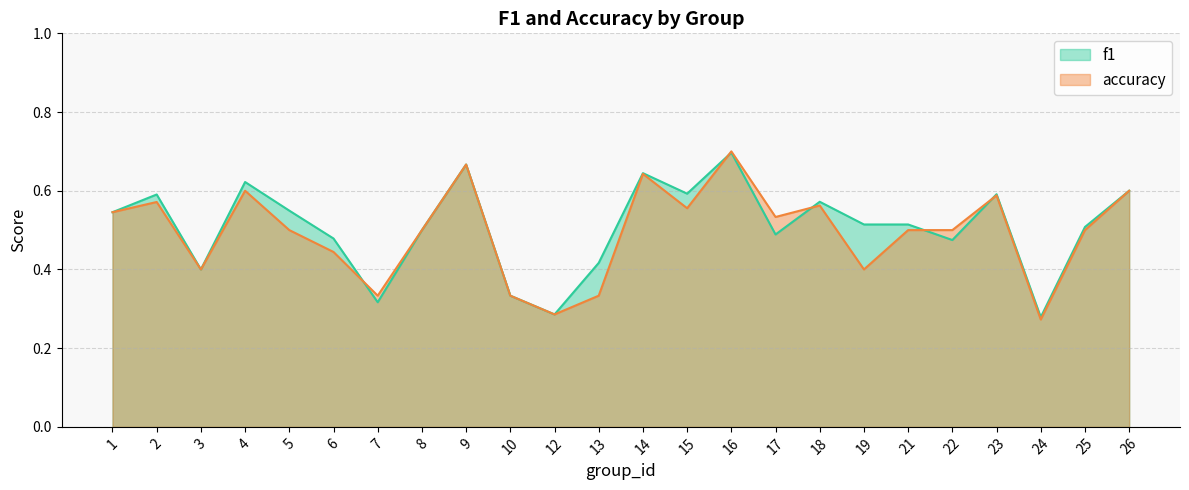

What is the value of the accuracy point at the 21st from the left?

0.6